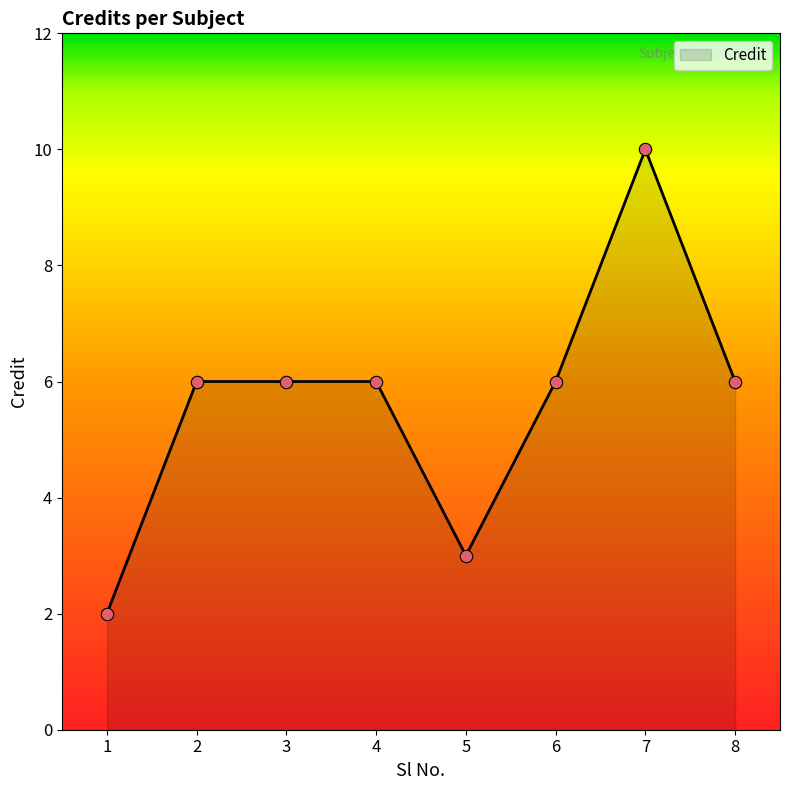

What is the change in value from 1 to 7?

+8